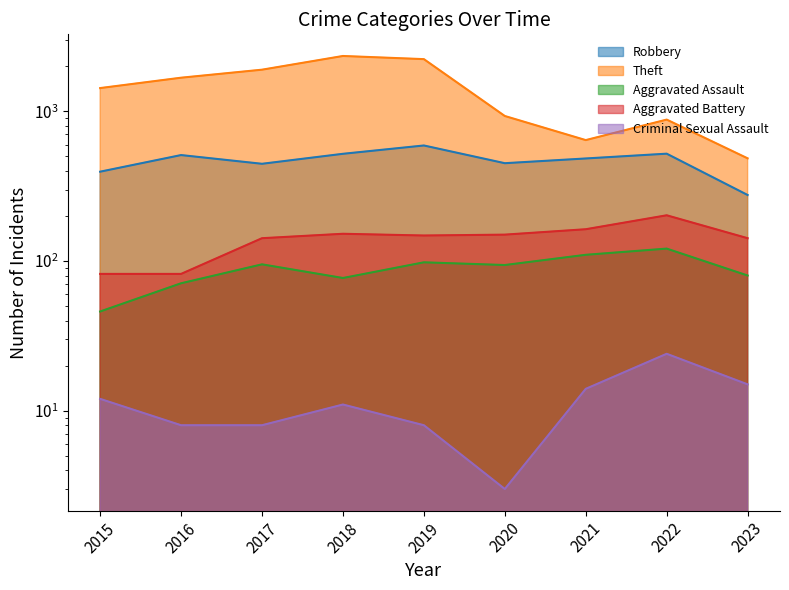

List the labels in order of Robbery value, largest first.

2019, 2022, 2018, 2016, 2021, 2020, 2017, 2015, 2023